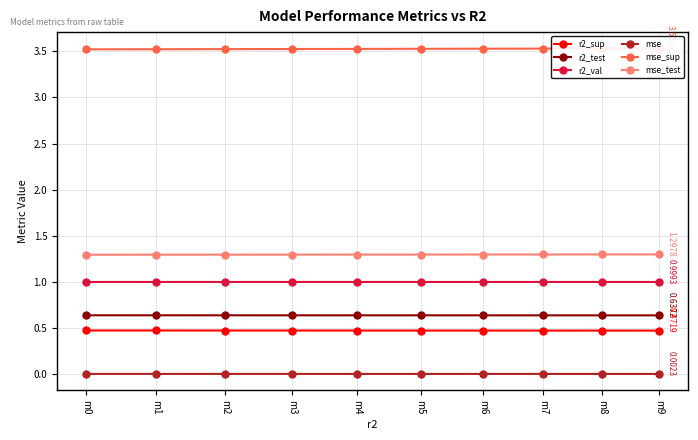

Which label corresponds to the largest value in the chart?

m9